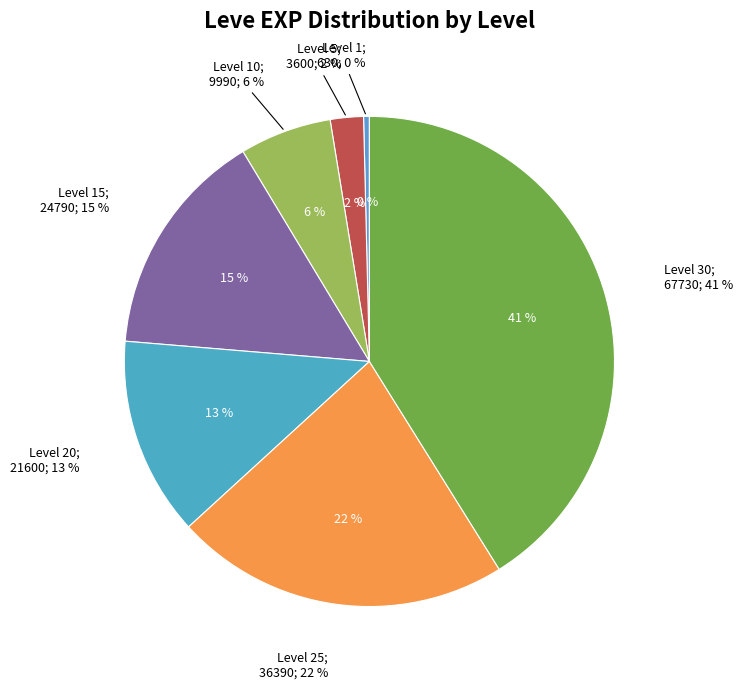

How many segments does this pie chart have?

7